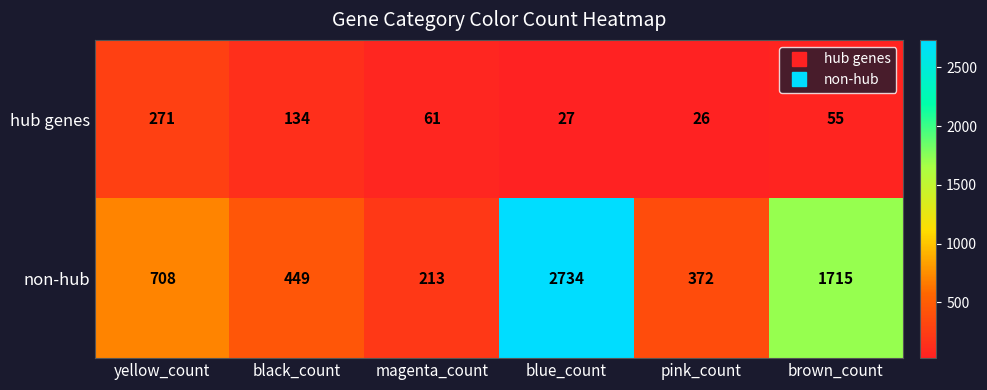

Which series changed the most between yellow_count and black_count?

non-hub